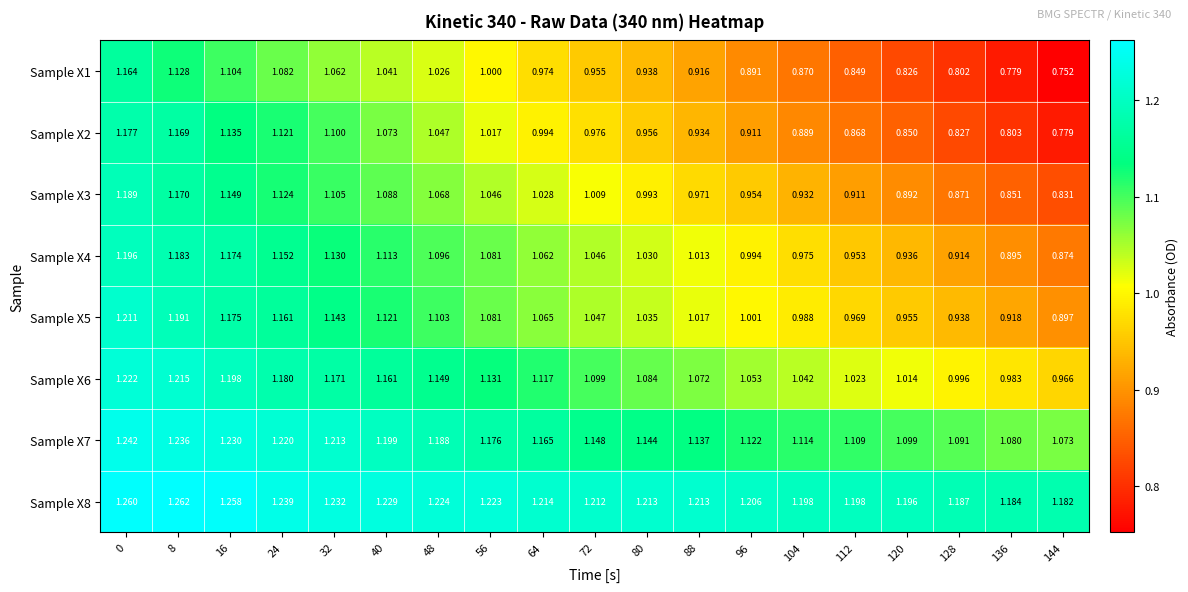

How many series are shown in this chart?

8